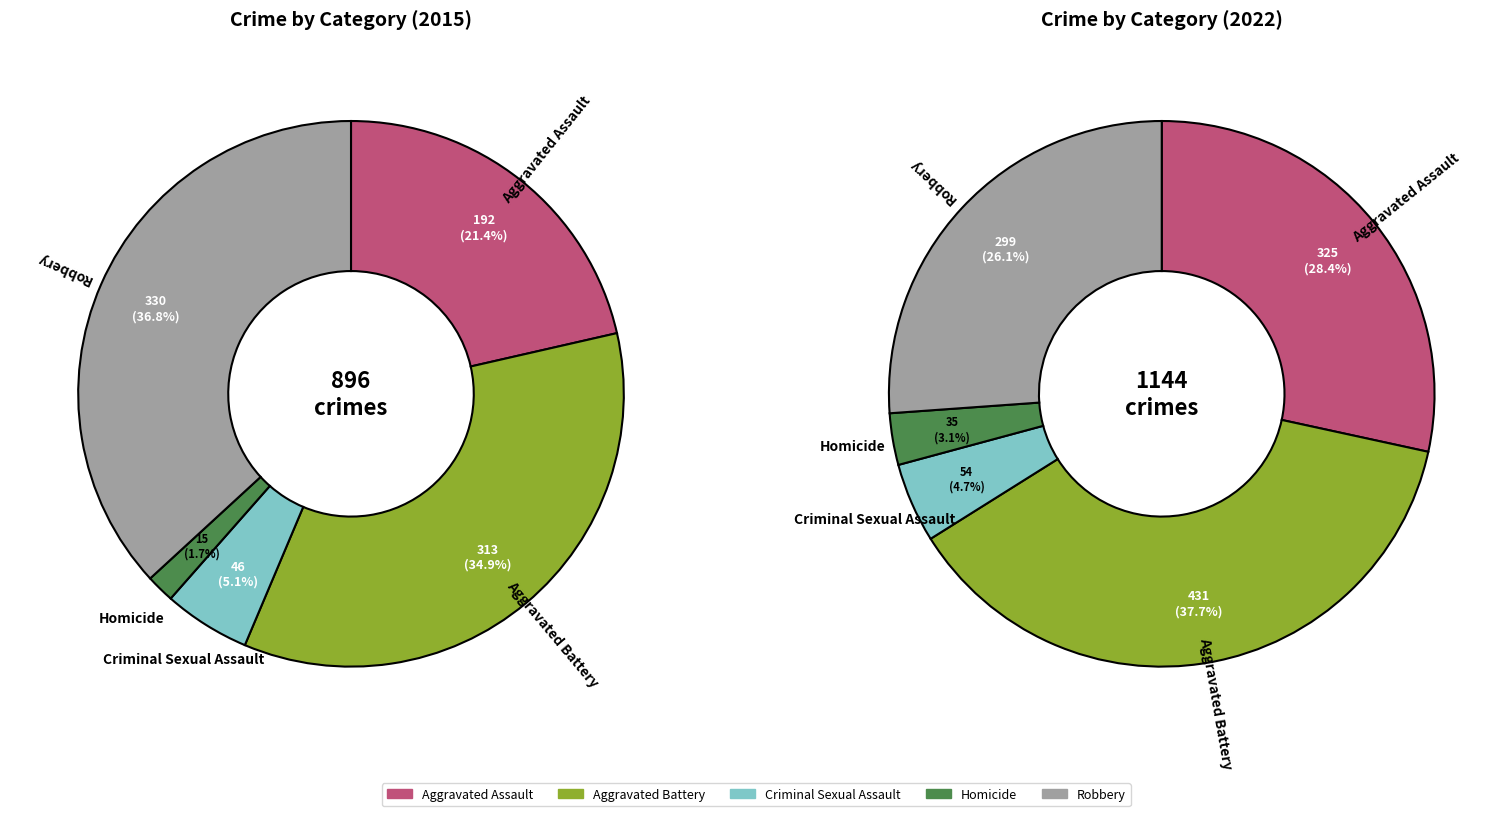

Which series has the largest range (max minus min)?

values_2022